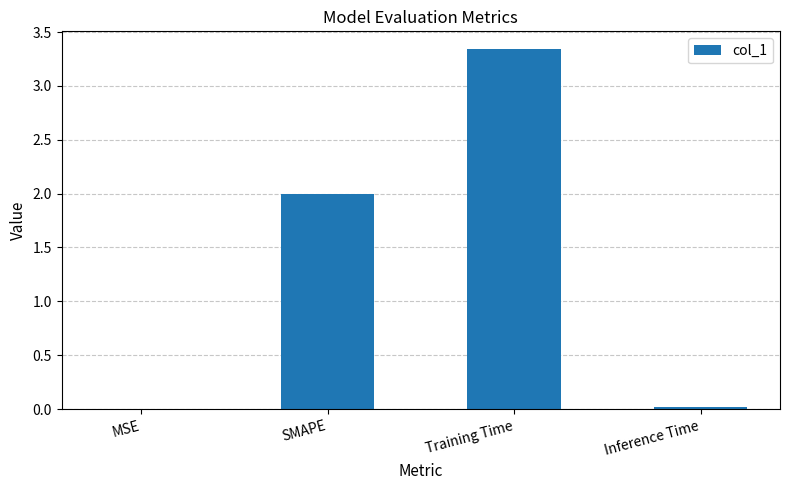

What is the average value?

1.3